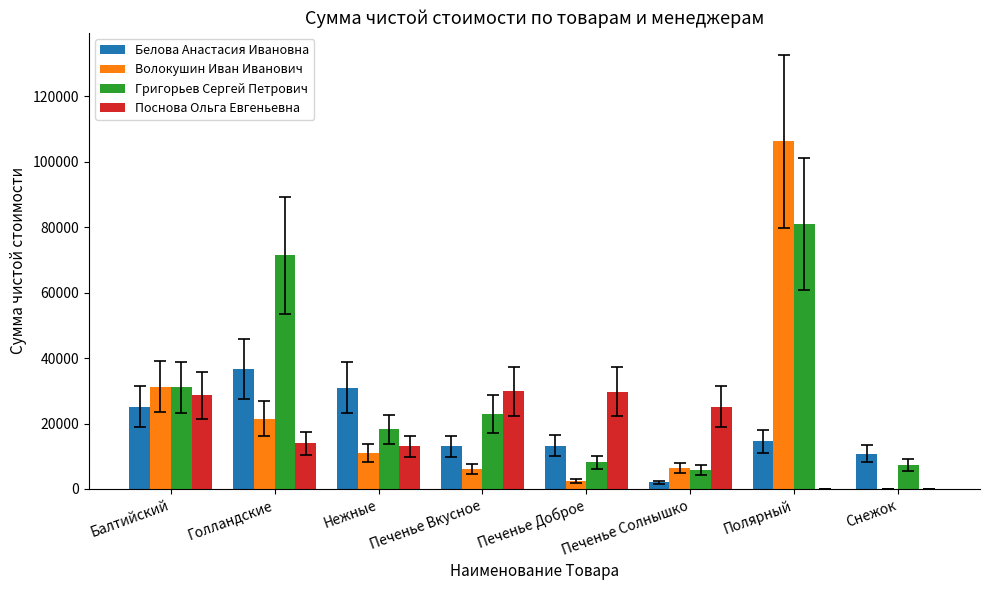

Which category has the highest value in the Григорьев Сергей Петрович series?

Полярный